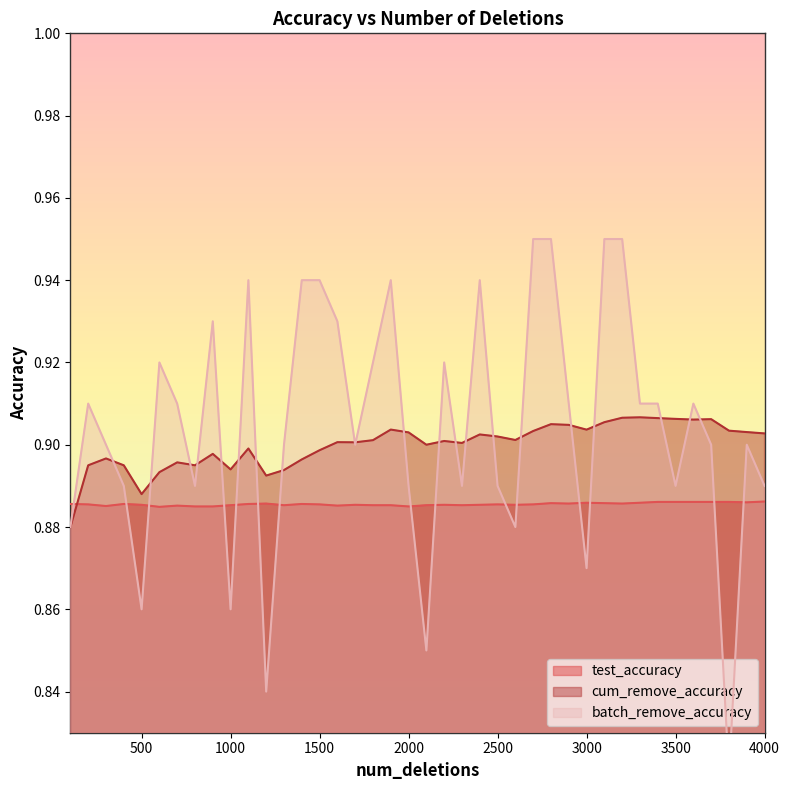

Is the value of batch_remove_accuracy at 2200 greater than the value of test_accuracy at 700?

Yes